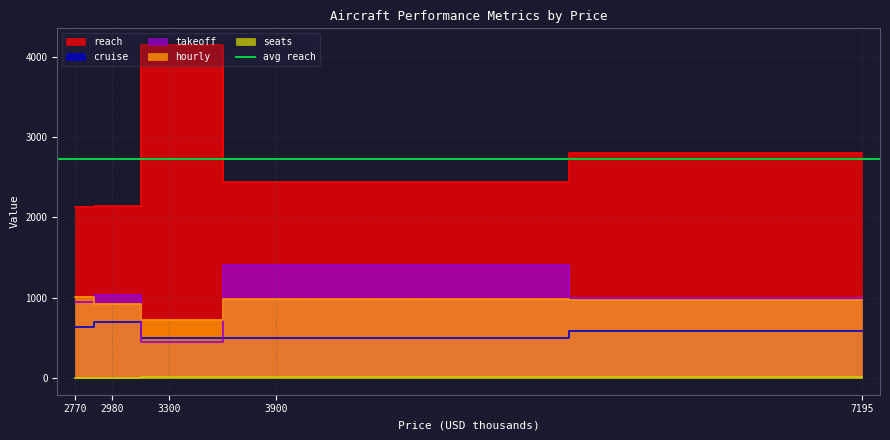

Reading left to right, transcribe all the data shown in this chart.

reach: 2770=2130	2980=2148	3300=4147	3900=2446	7195=2797
cruise: 2770=630	2980=704	3300=500	3900=500	7195=589
takeoff: 2770=950	2980=1036	3300=450	3900=1402	7195=994
hourly: 2770=1015	2980=926	3300=727	3900=990	7195=977
seats: 2770=4	2980=4	3300=9	3900=12	7195=8